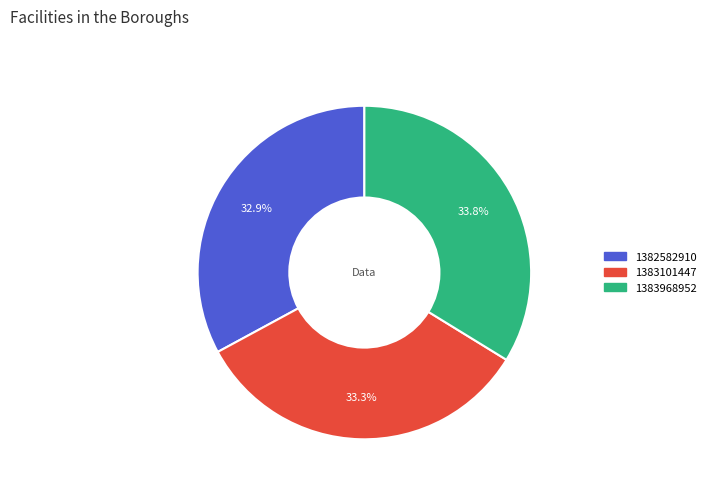

Is the sum of 1383101447 and 1382582910 greater than half?

Yes